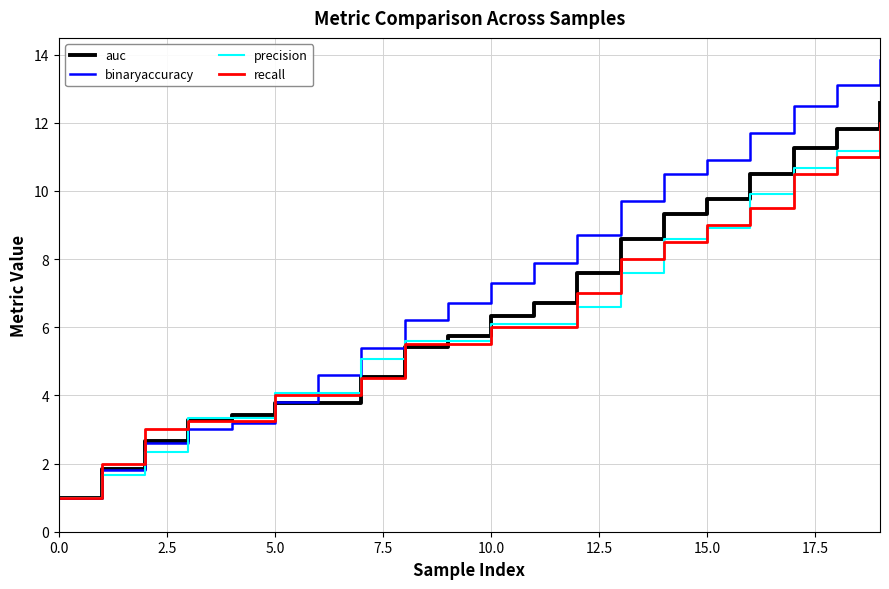

How many lines are shown in the chart?

4